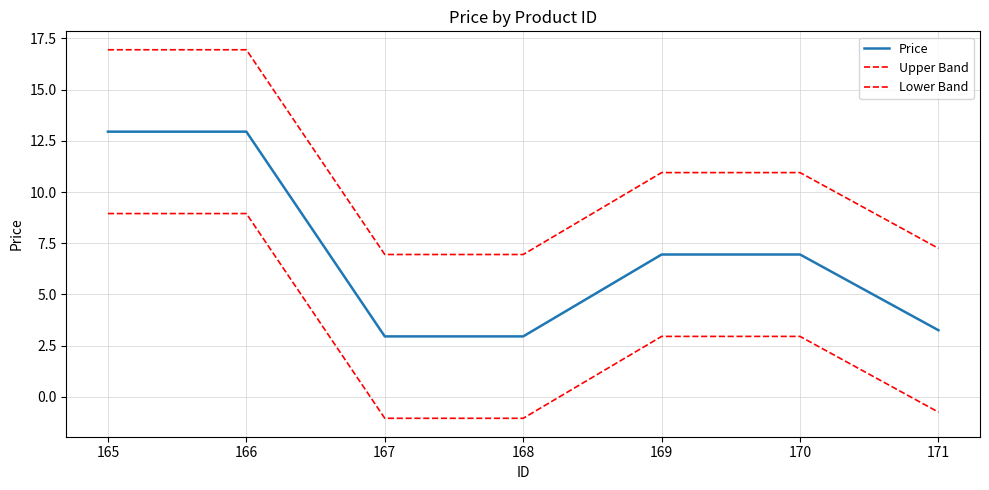

How many values in the Upper Band series are below 10?

3